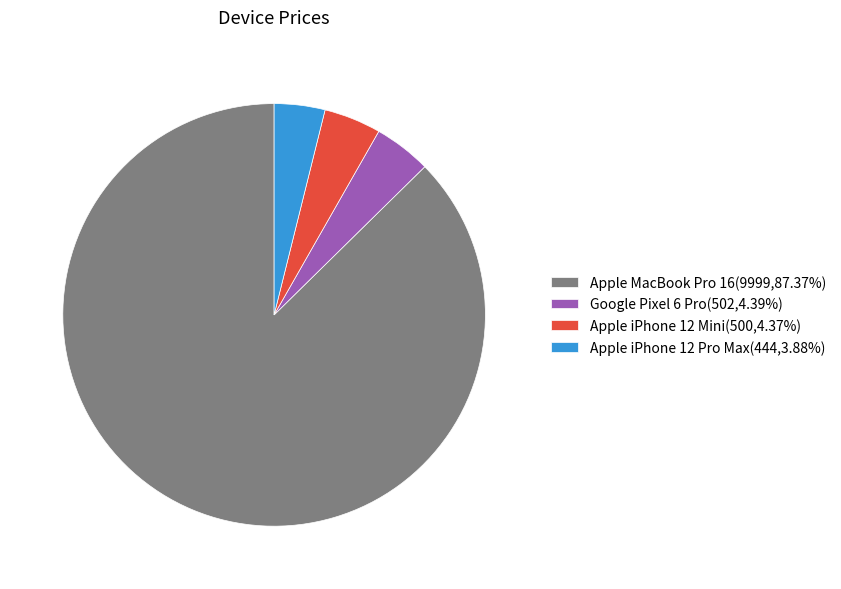

Which category has the biggest portion of the pie?

Apple MacBook Pro 16